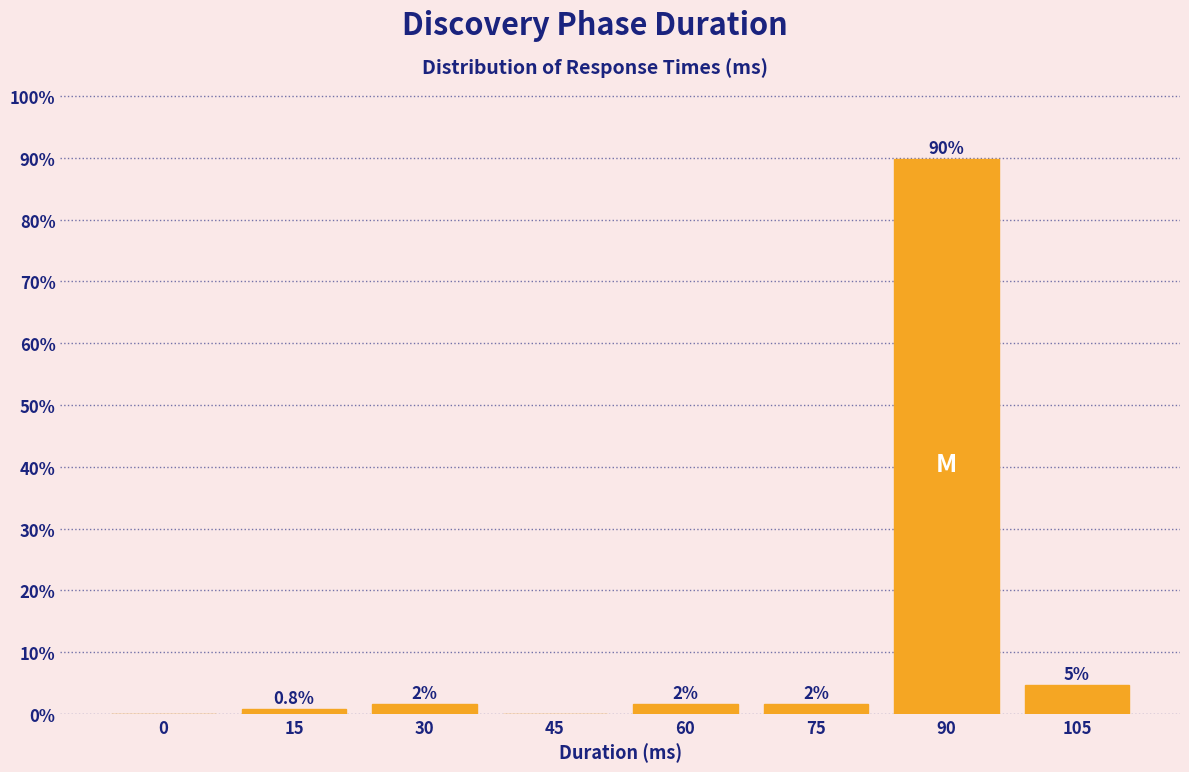

Are the bars horizontal?

No